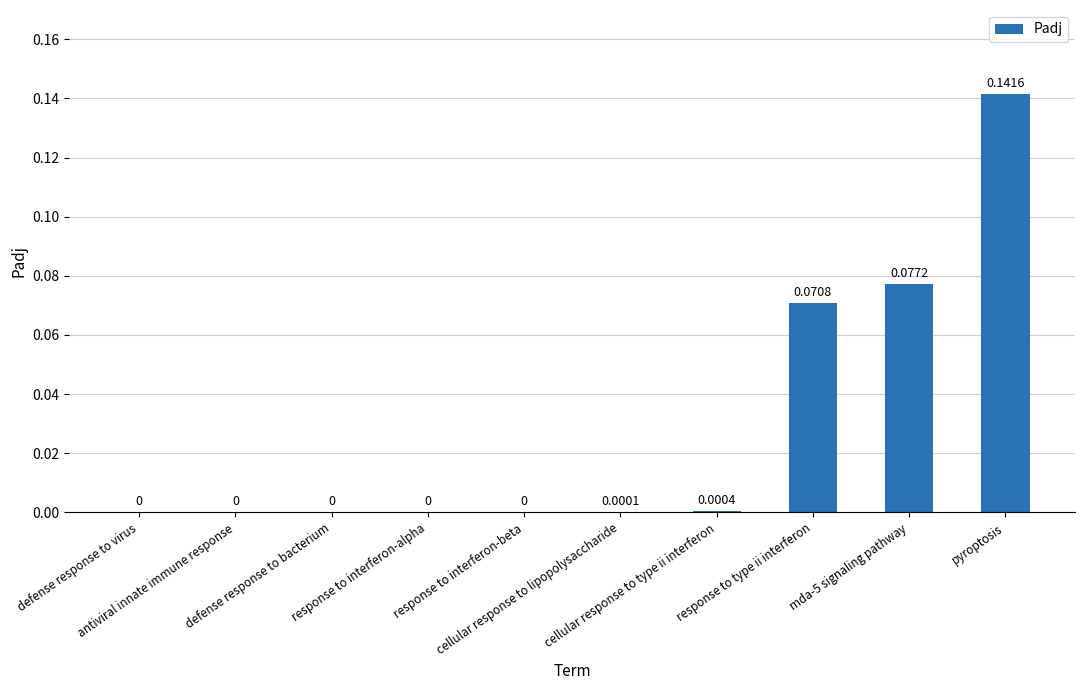

True or false: the data shows 0.0 at antiviral innate immune response.

True